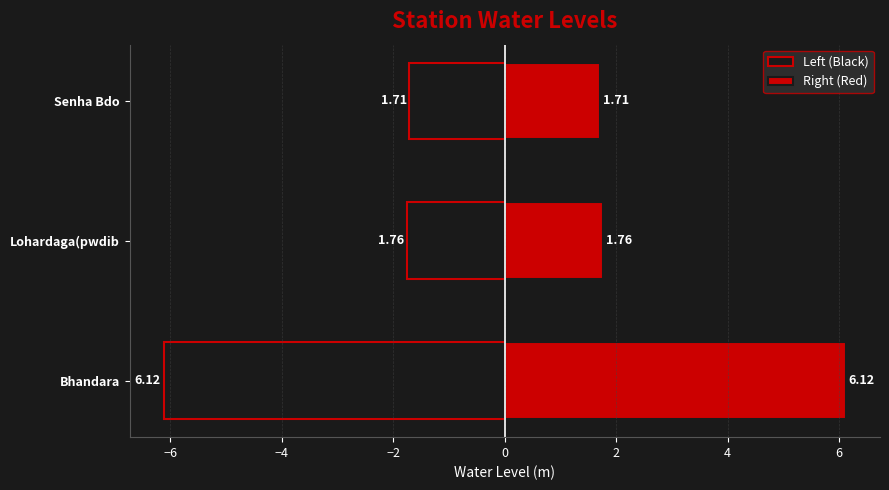

Which has a higher value, Bhandara or Lohardaga(pwdib?

Lohardaga(pwdib